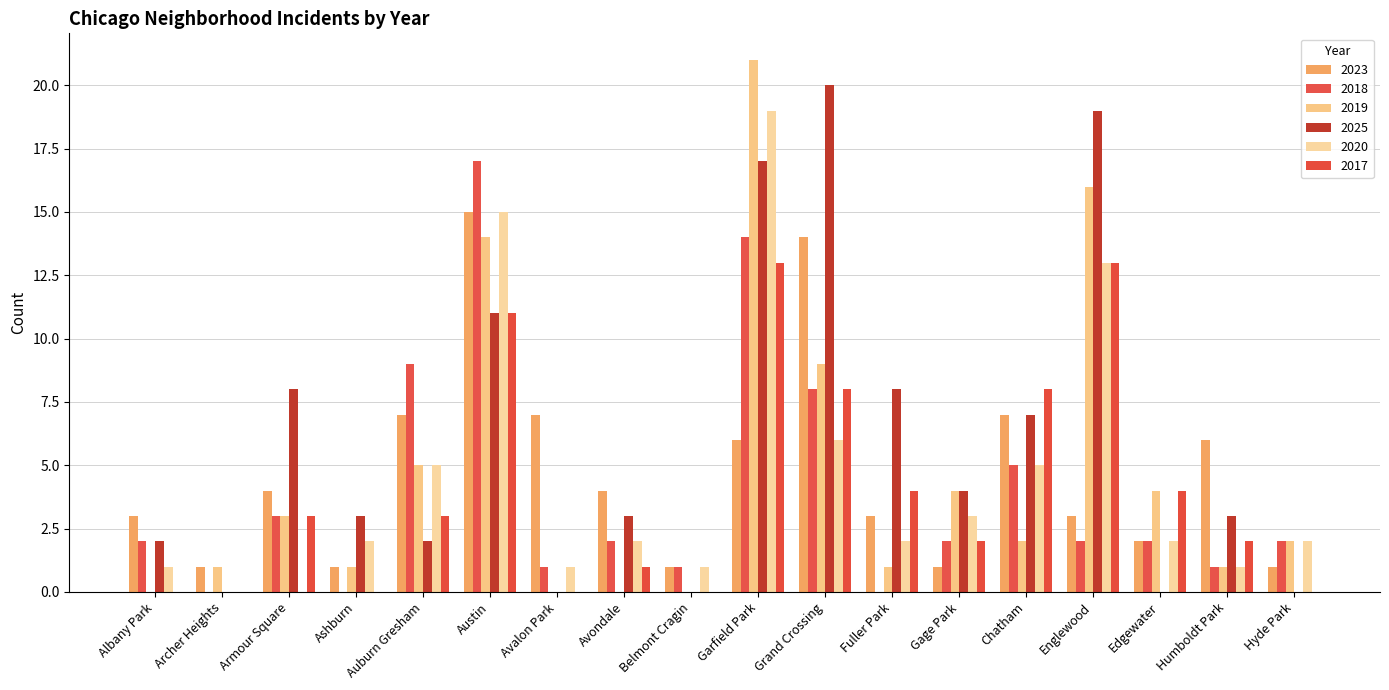

The value of 2017 at Garfield Park is 13. True or false?

True